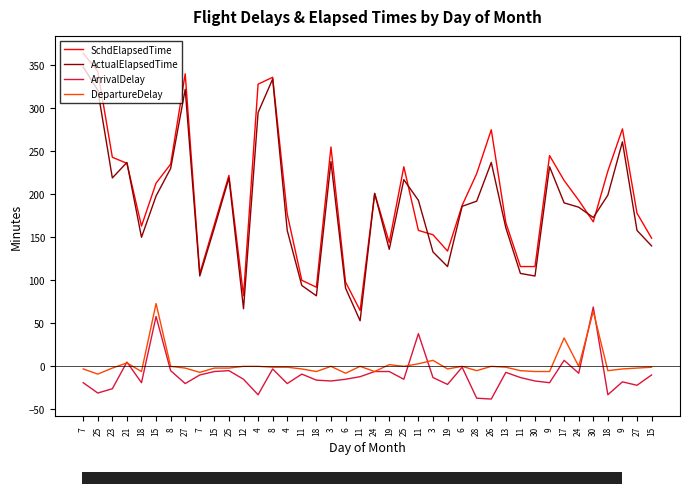

Where is DepartureDelay nearest to the value 32?

17